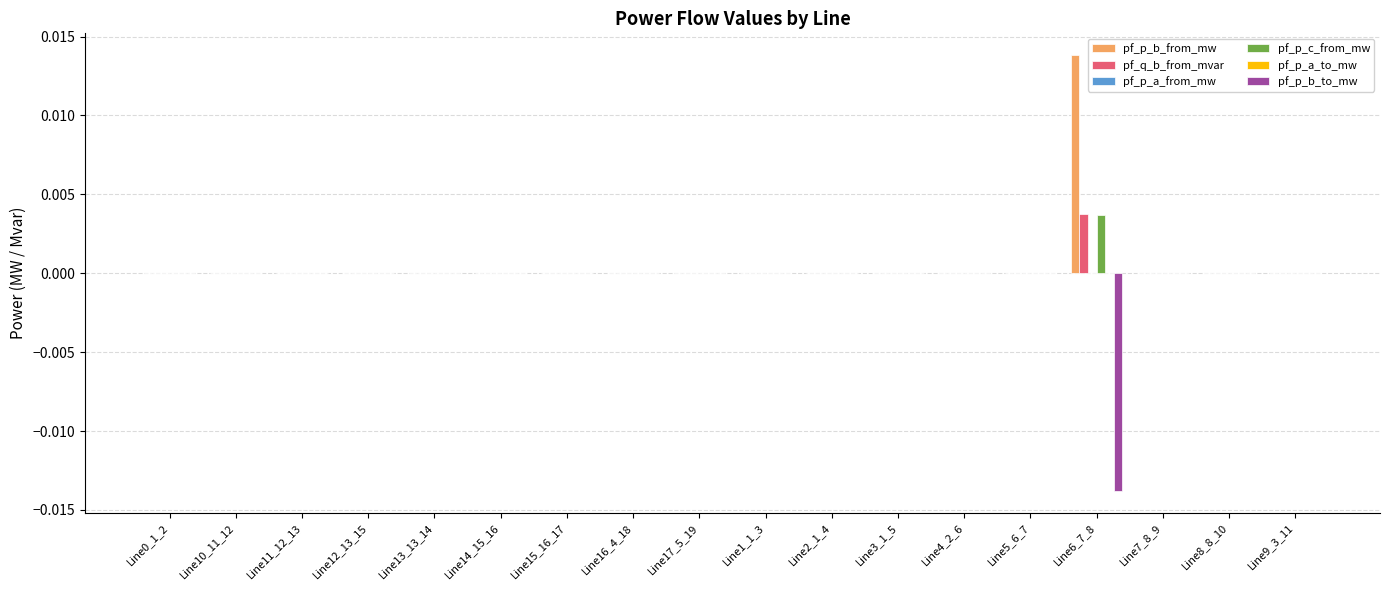

At which category is the sum across all series the highest?

Line6_7_8